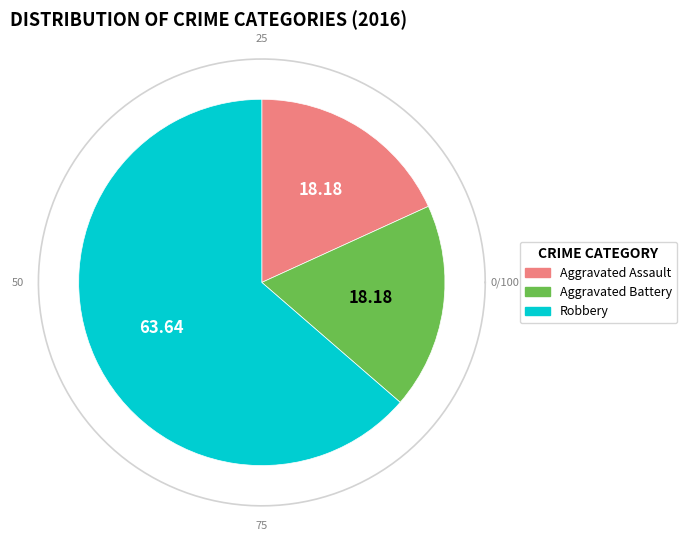

The Aggravated Assault slice represents 23% of the pie. True or false?

False